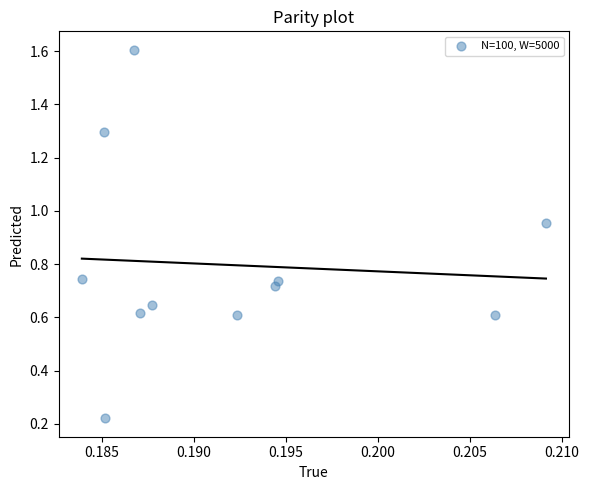

What is the average Y value?

0.8